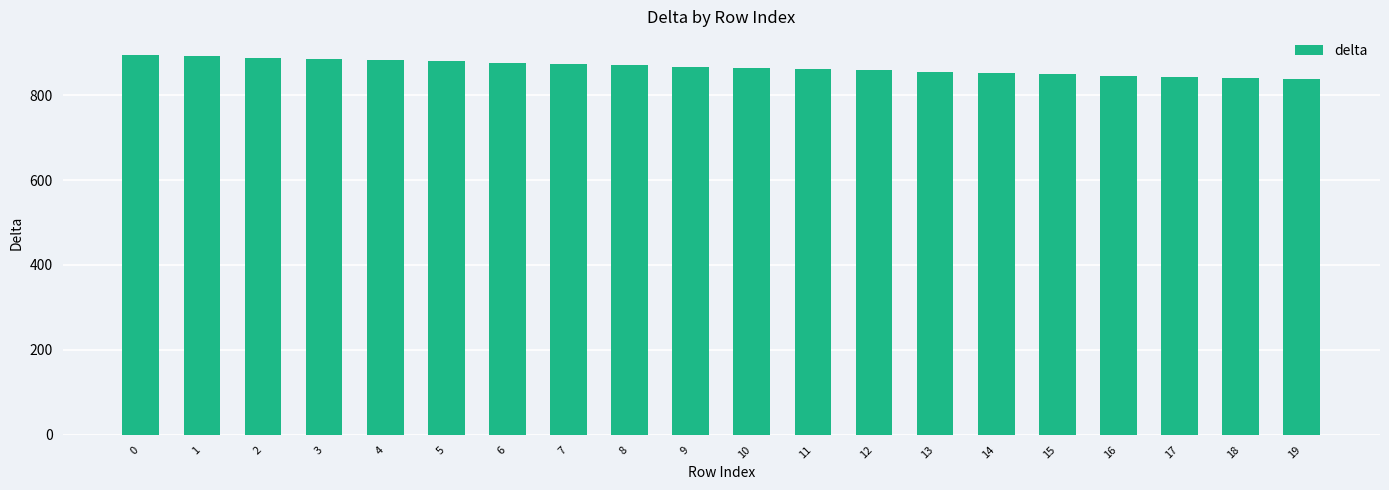

Are the bars horizontal?

No